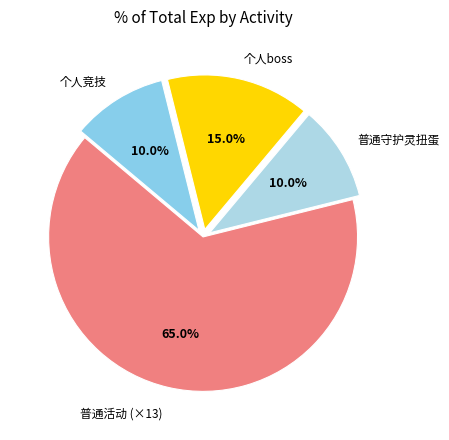

Approximately how many times larger is the value at 普通守护灵扭蛋 compared to 个人竞技?

1.0